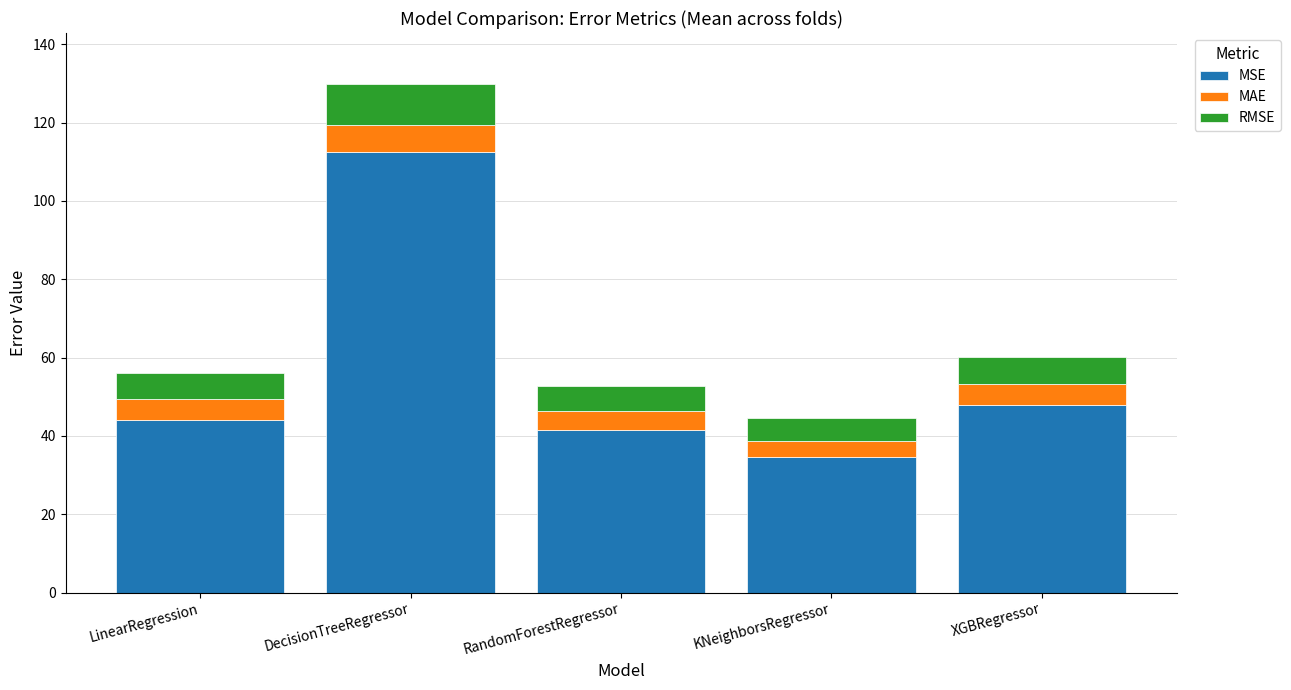

What is the lowest value of the MSE series?

34.6